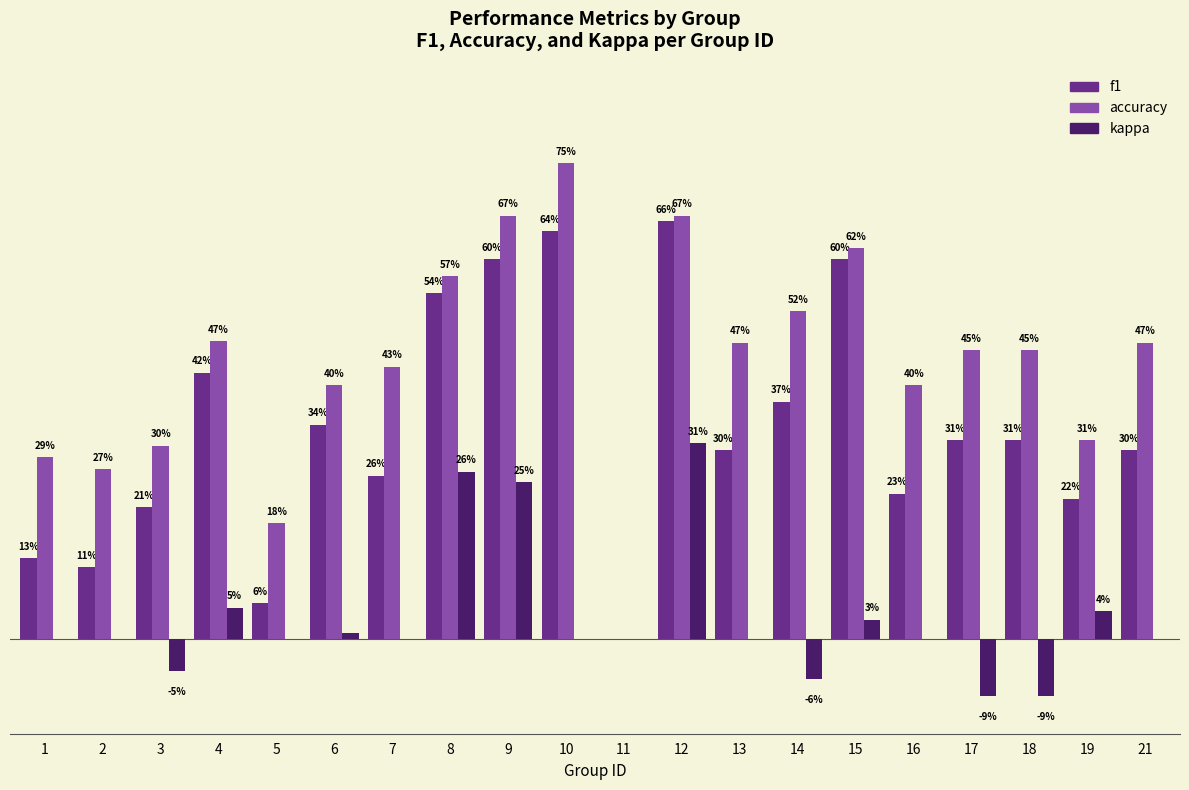

Rank the series by their average value, from highest to lowest.

accuracy, f1, kappa